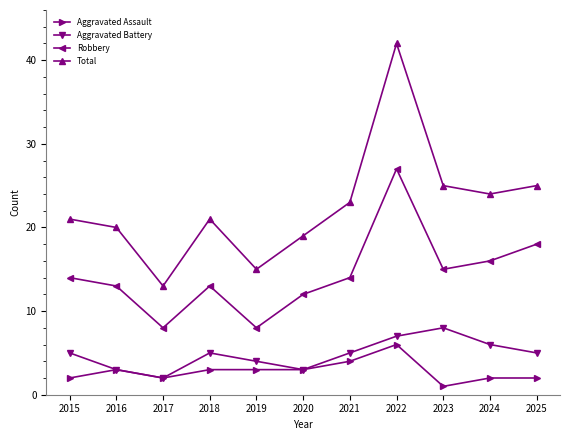

Does the chart have visible grid lines?

No